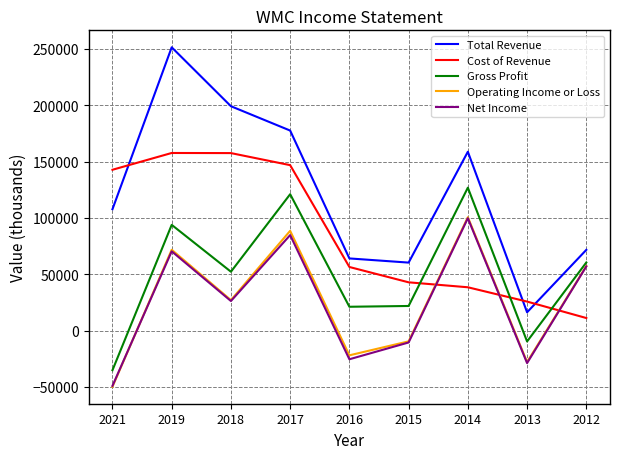

What are all the series names shown in the legend?

Total Revenue, Cost of Revenue, Gross Profit, Operating Income or Loss, Net Income